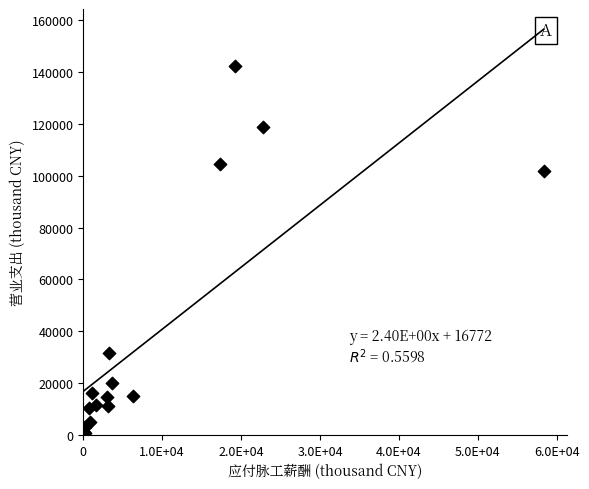

What Y value in the scatter plot is closest to 71629?

101790.0